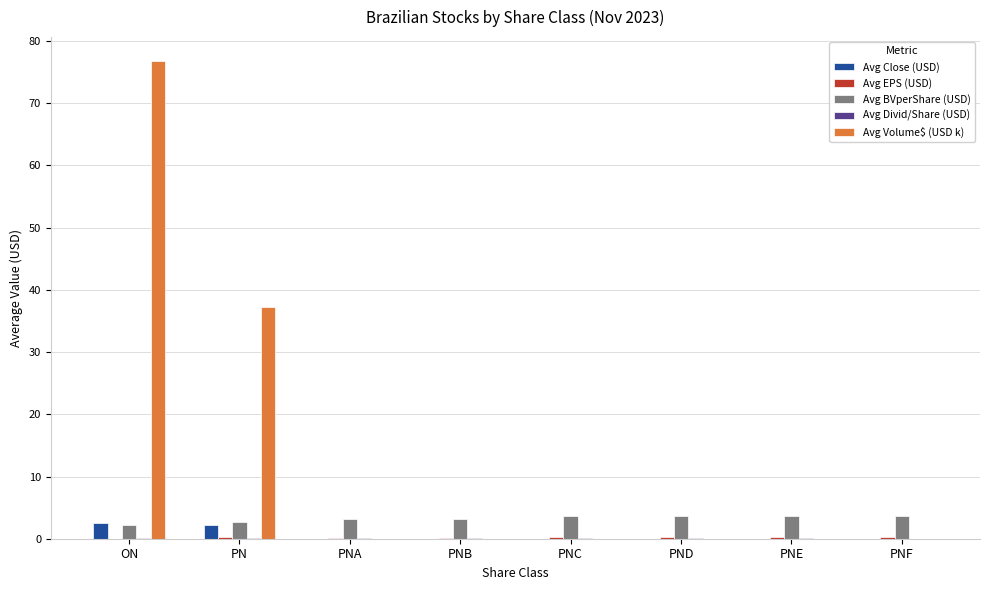

Which series has the largest total across all categories?

Avg Volume$ (USD k)